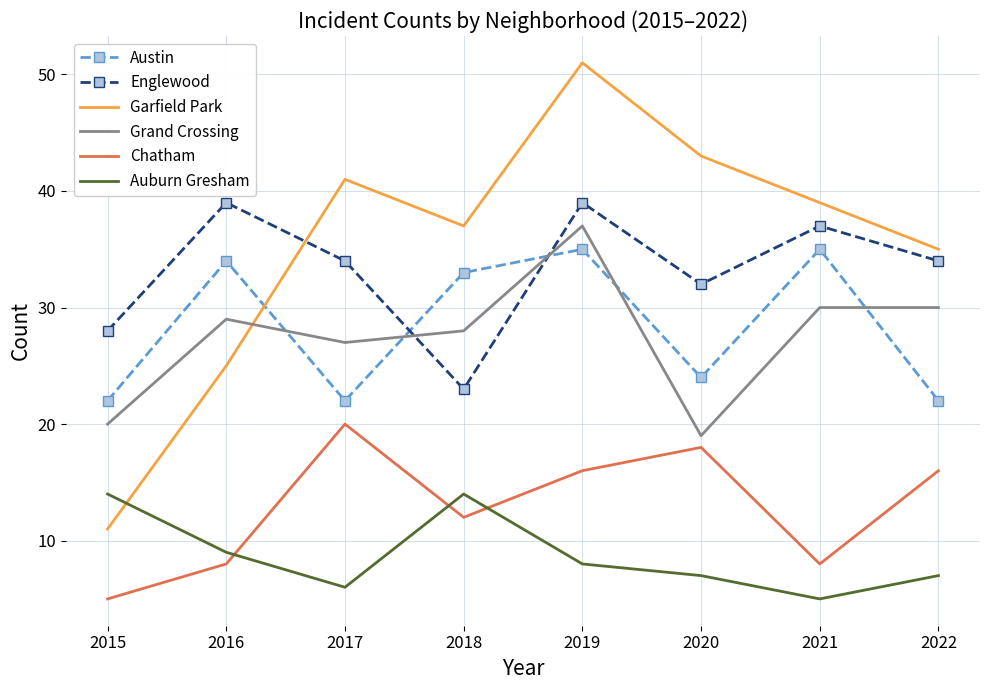

Reading left to right, extract all data points from this chart.

Austin: 22	34	22	33	35	24	35	22
Englewood: 28	39	34	23	39	32	37	34
Garfield Park: 11	25	41	37	51	43	39	35
Grand Crossing: 20	29	27	28	37	19	30	30
Chatham: 5	8	20	12	16	18	8	16
Auburn Gresham: 14	9	6	14	8	7	5	7